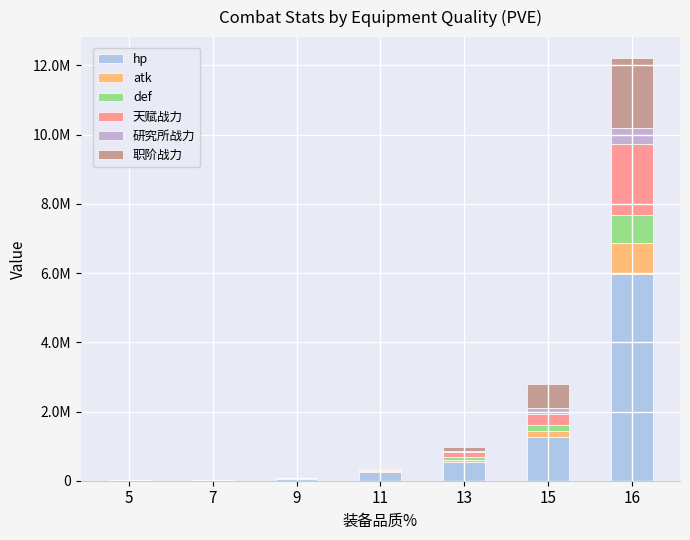

Are the bars grouped side by side (vs. stacked)?

No